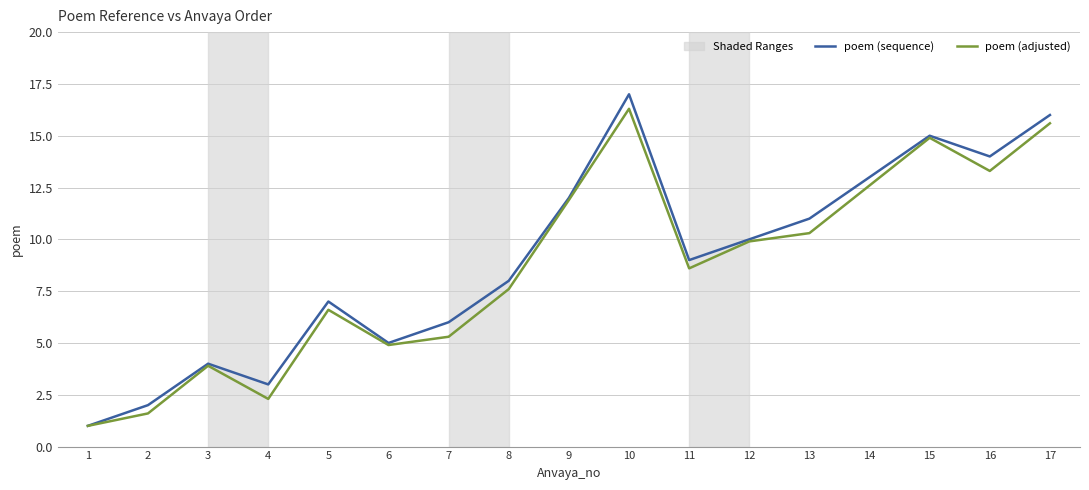

List the labels in order of poem (adjusted) value, smallest first.

1, 2, 4, 3, 6, 7, 5, 8, 11, 12, 13, 9, 14, 16, 15, 17, 10